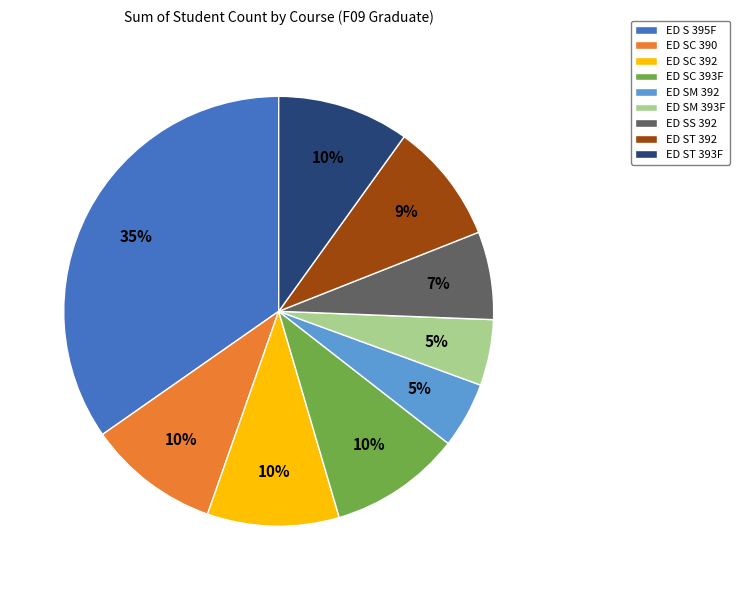

How many slices are in this pie chart?

9